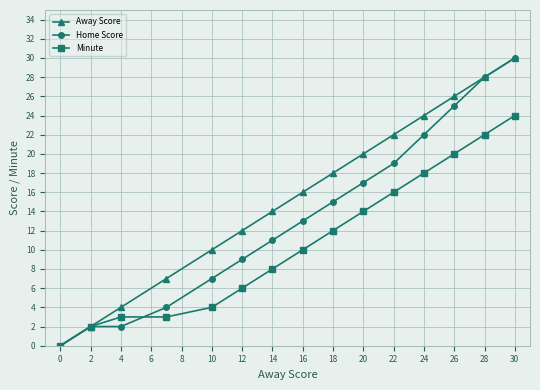

Reading left to right, transcribe all the data shown in this chart.

Away Score: 0	2	4	7	10	12	14	16	18	20	22	24	26	28	30
Home Score: 0	2	2	4	7	9	11	13	15	17	19	22	25	28	30
Minute: 0	2	3	3	4	6	8	10	12	14	16	18	20	22	24